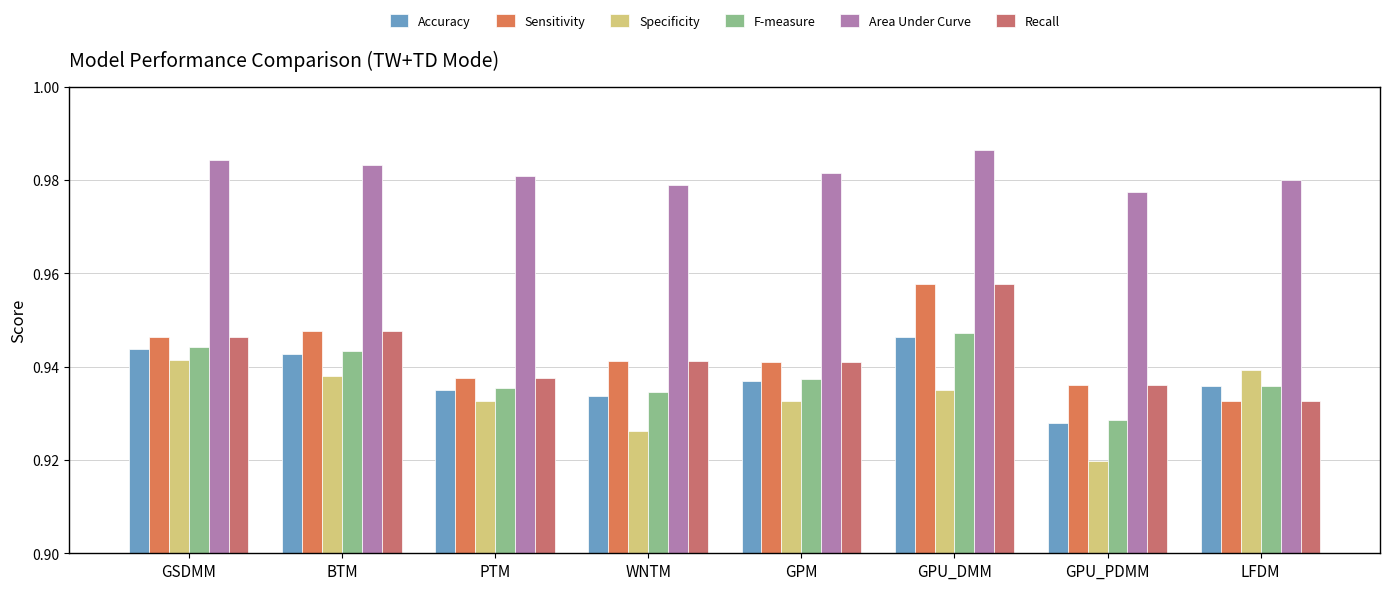

What is the total value across all series at GPU_DMM?

5.7